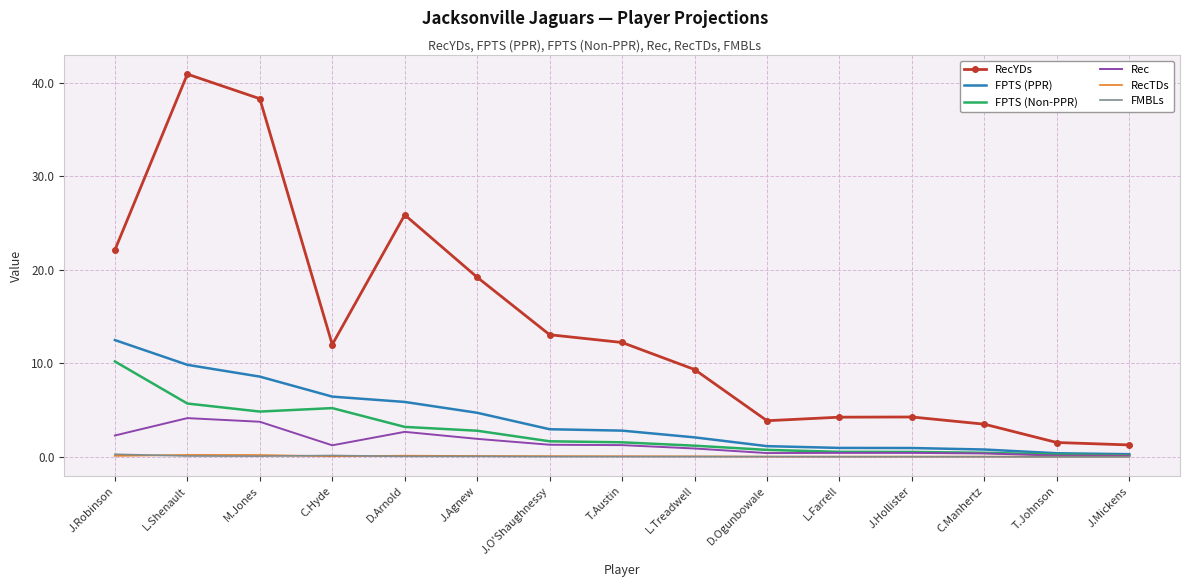

Where is the first local maximum for Rec?

L.Shenault